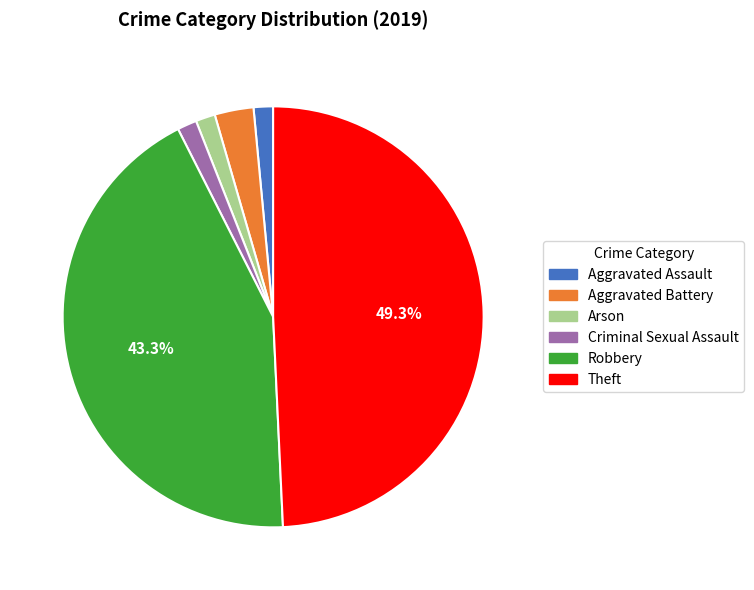

Do Theft and Aggravated Assault together represent more than half of the pie?

Yes